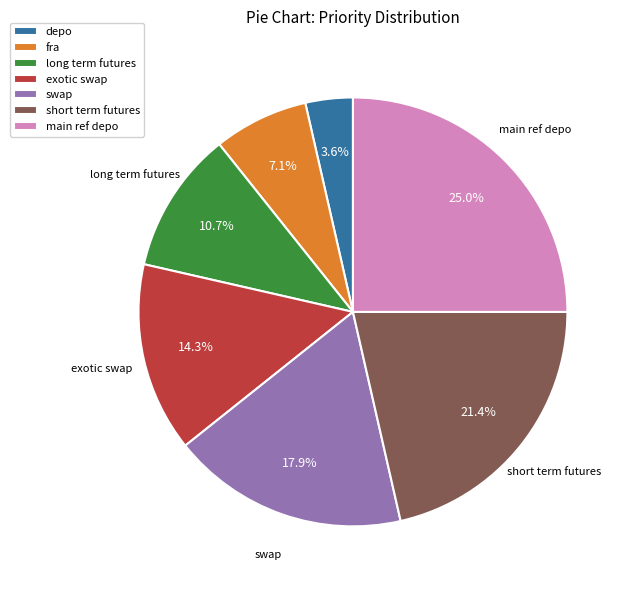

Which slice is the largest?

main ref depo